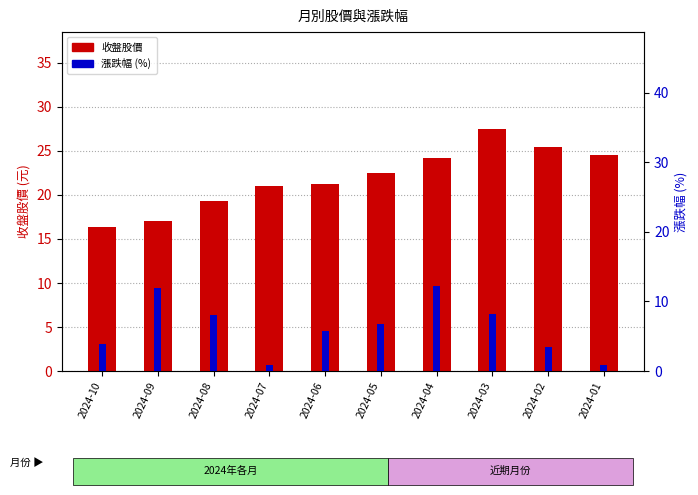

How many data points in 漲跌幅 (%) are above 6?

5